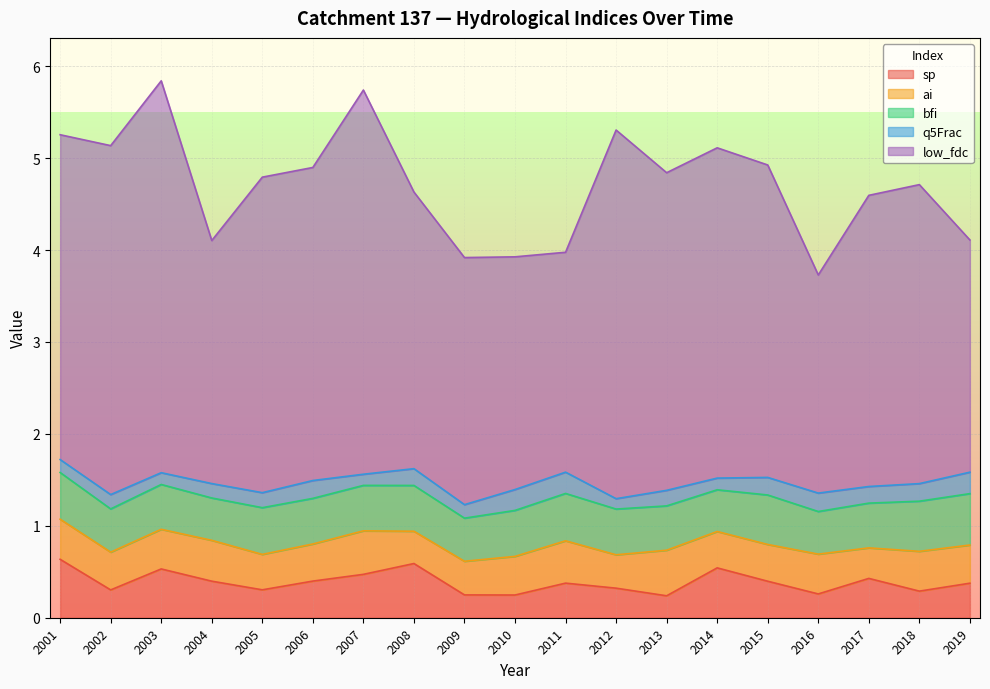

At 2015, list the series in order from smallest to largest.

q5Frac, sp, ai, bfi, low_fdc